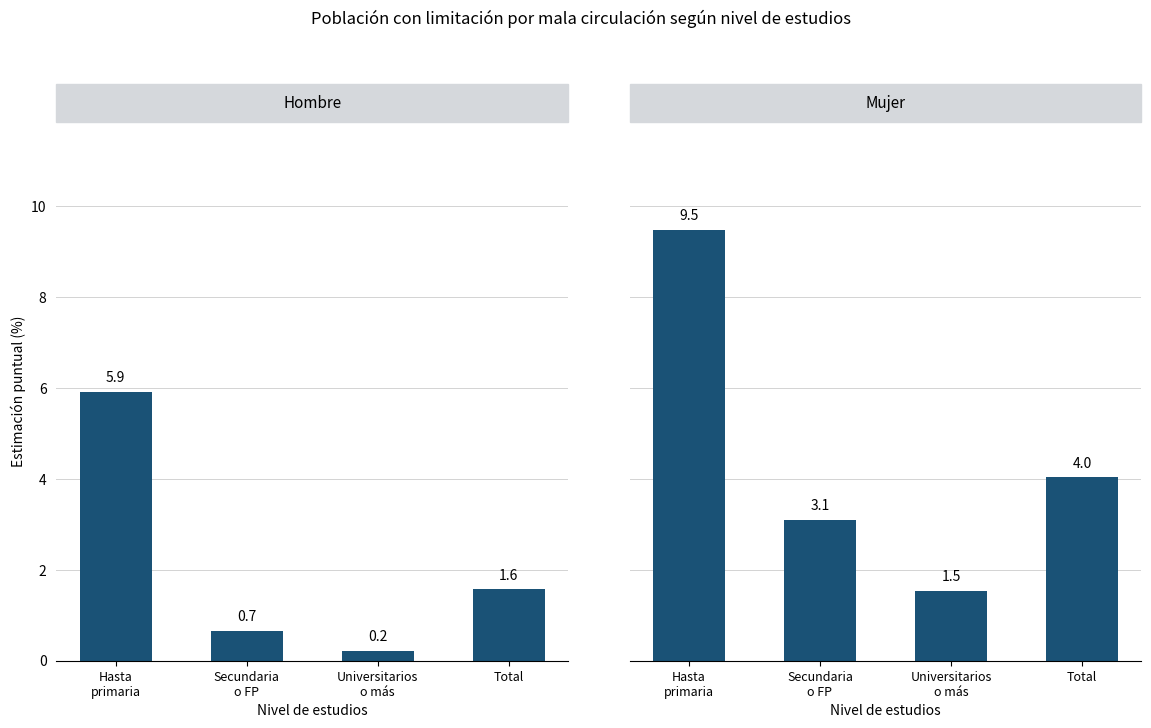

At which label does Hombre reach its peak?

Hasta
primaria